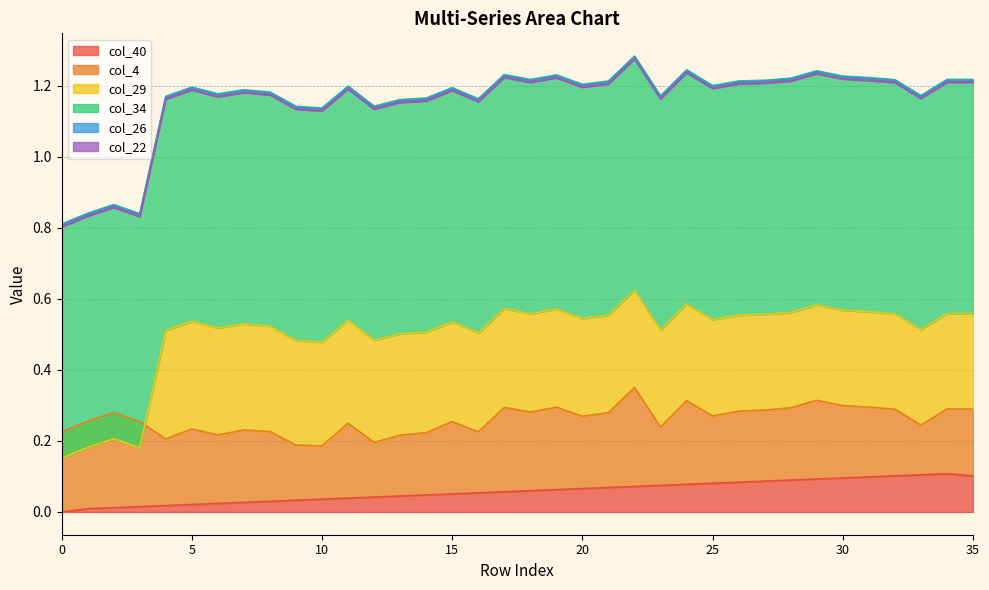

The col_26 series shows -0.0 at 15. True or false?

True